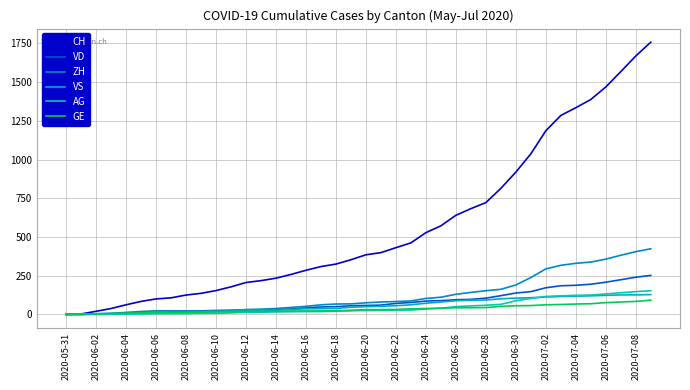

Is this an area chart (filled region under the line)?

No